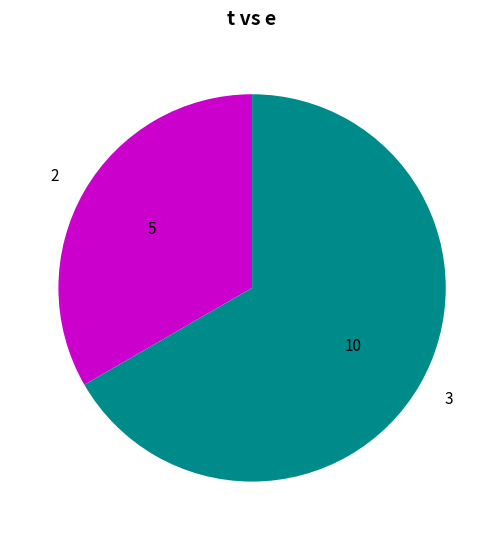

What is the majority slice?

3